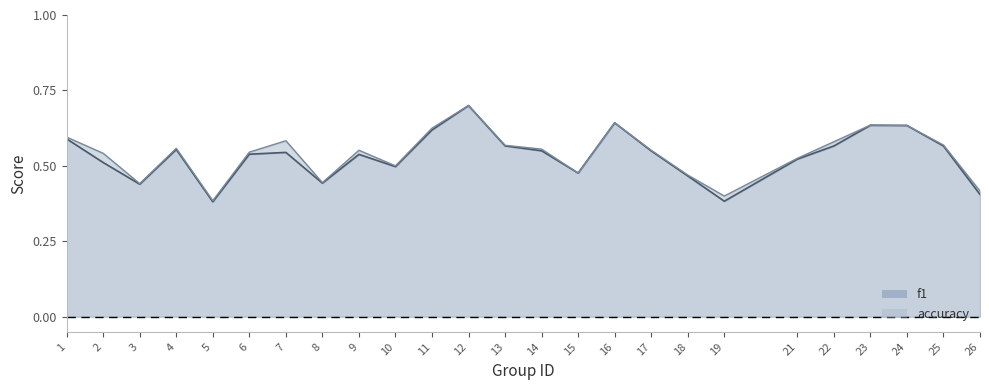

At how many categories does at least one series exceed 0?

25